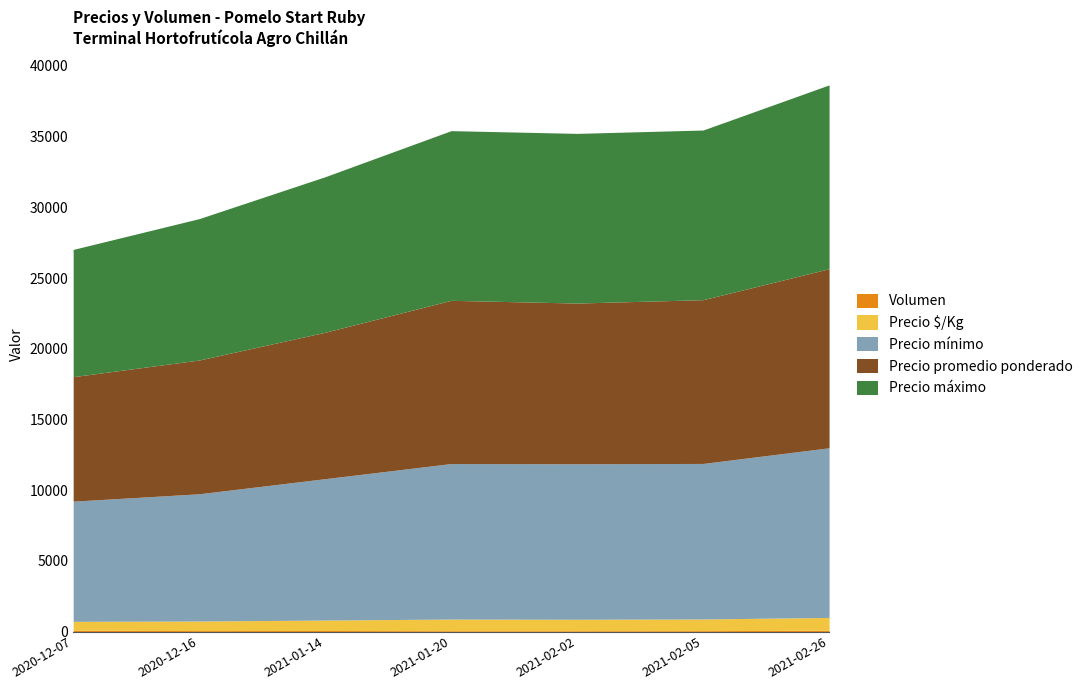

What are all the series names shown in the legend?

Precio mínimo, Precio promedio ponderado, Precio máximo, Precio $/Kg, Volumen